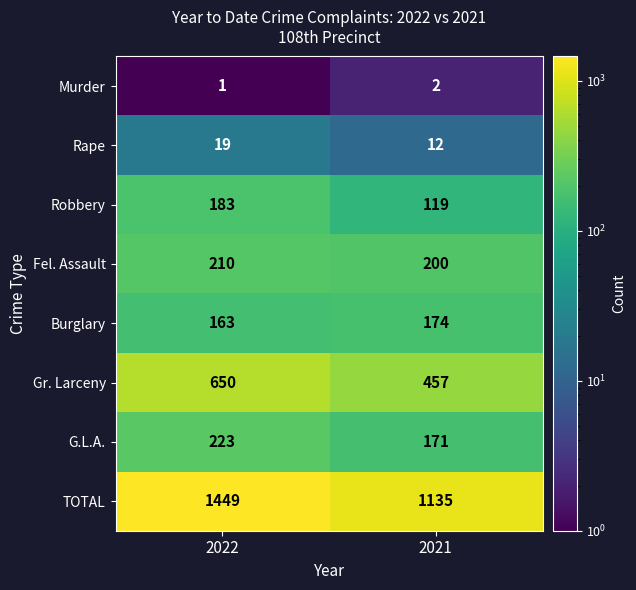

At which category is the sum across all series the highest?

2022